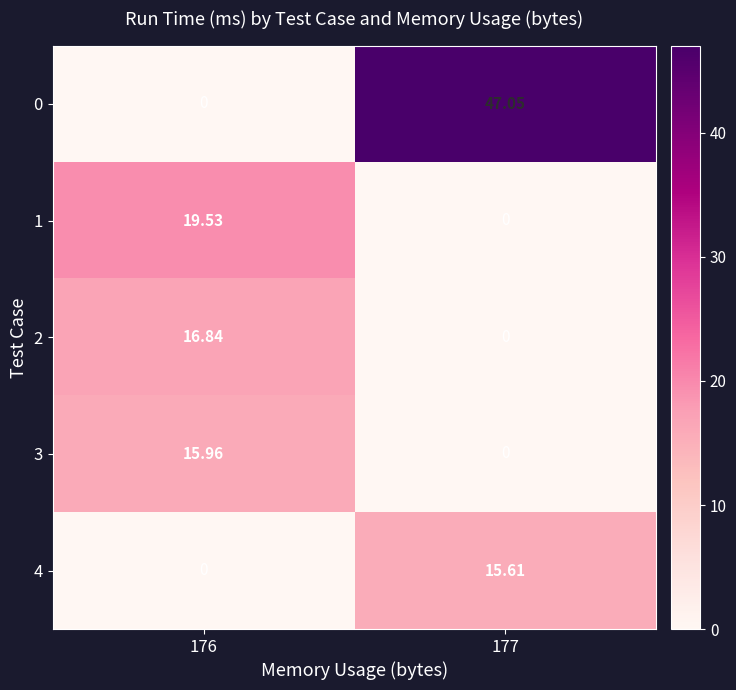

How many values in the 3 series are below 15?

1